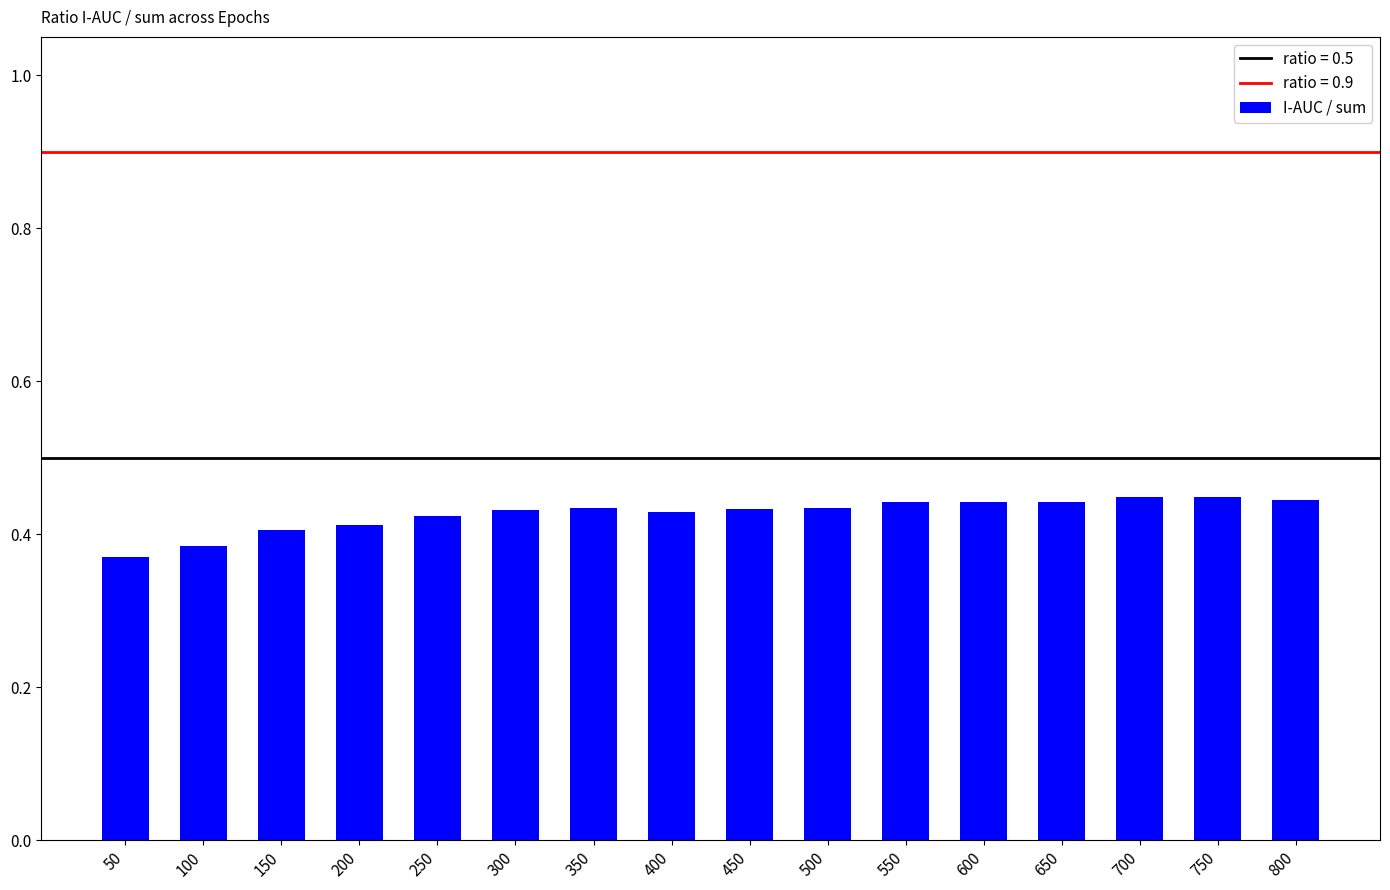

Is it true that the value at 250 is 0.4?

True